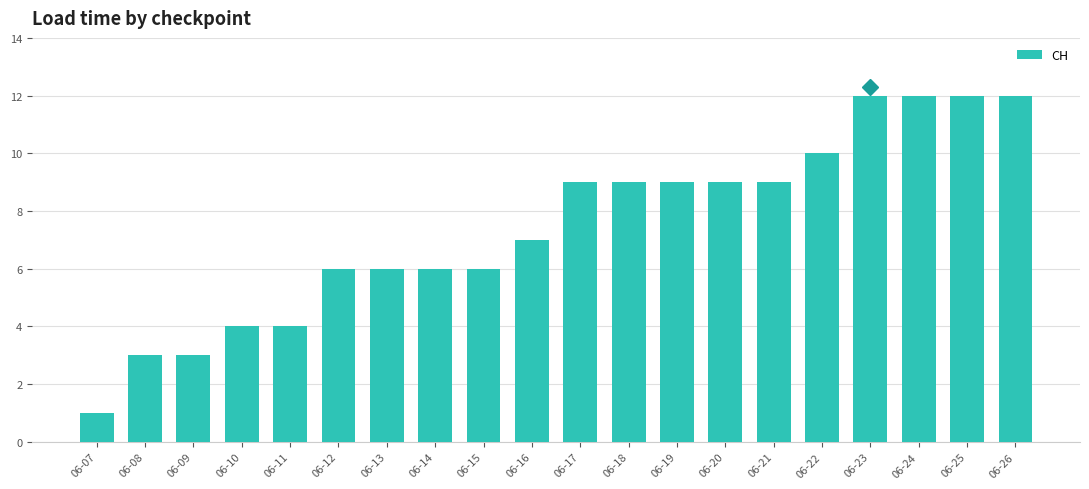

Which has a higher value, 06-12 or 06-19?

06-19